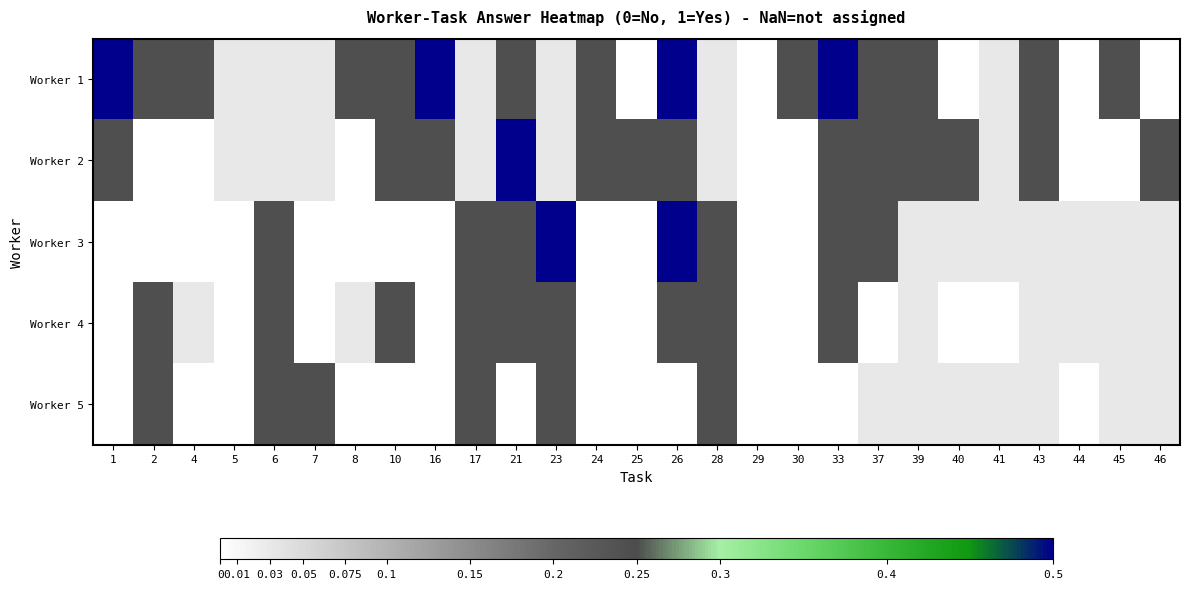

At which label does Worker 5 reach its peak?

2